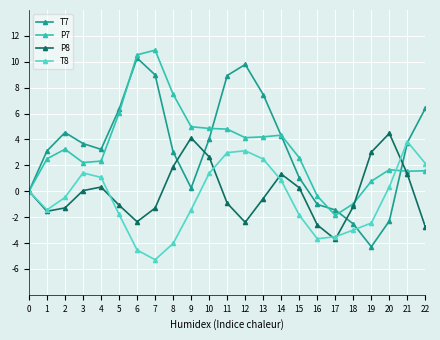

True or false: T7 has more than 0 points higher than both neighbors.

True